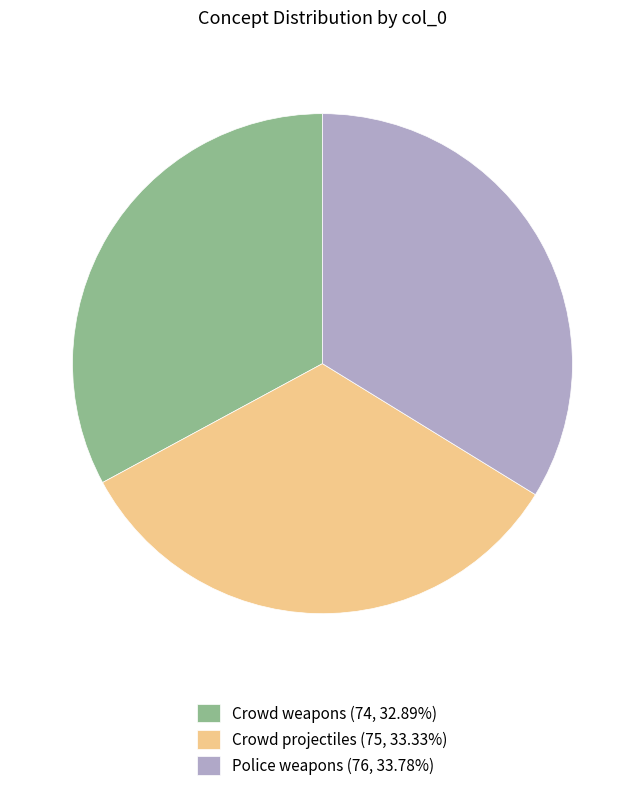

Approximately how many times larger is the value at Police weapons compared to Crowd projectiles?

1.0